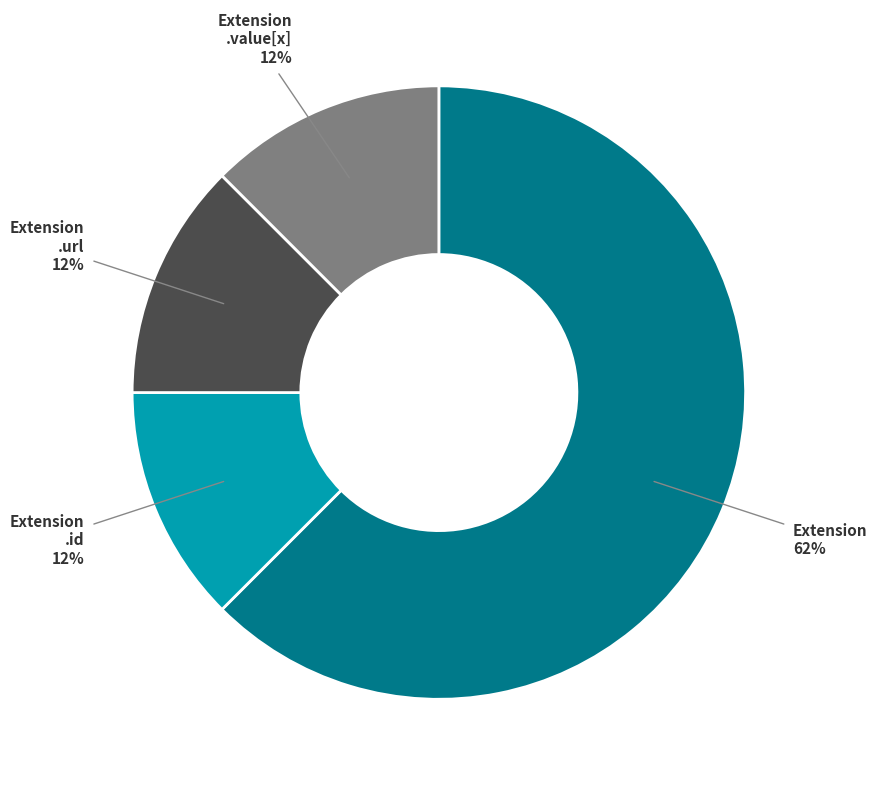

To the nearest percent, what is the average slice percentage?

25%